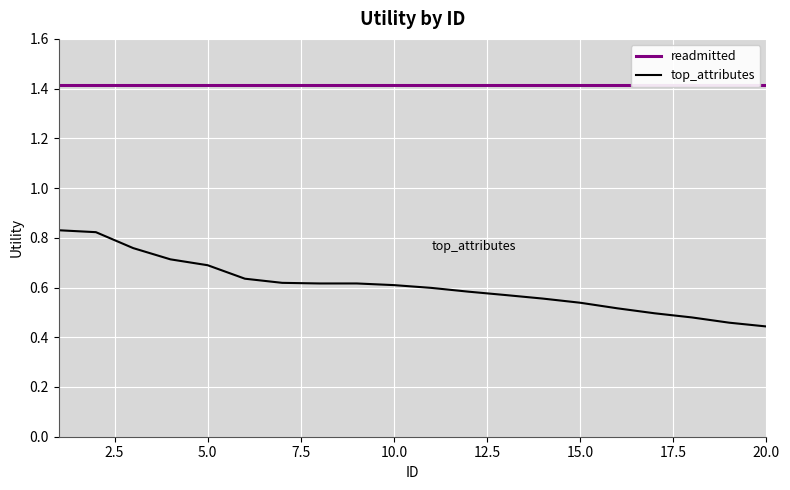

How many series are shown in this chart?

2